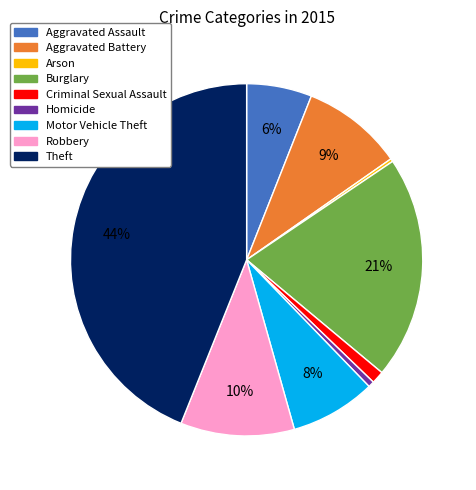

The Aggravated Assault slice represents 6% of the pie. True or false?

True